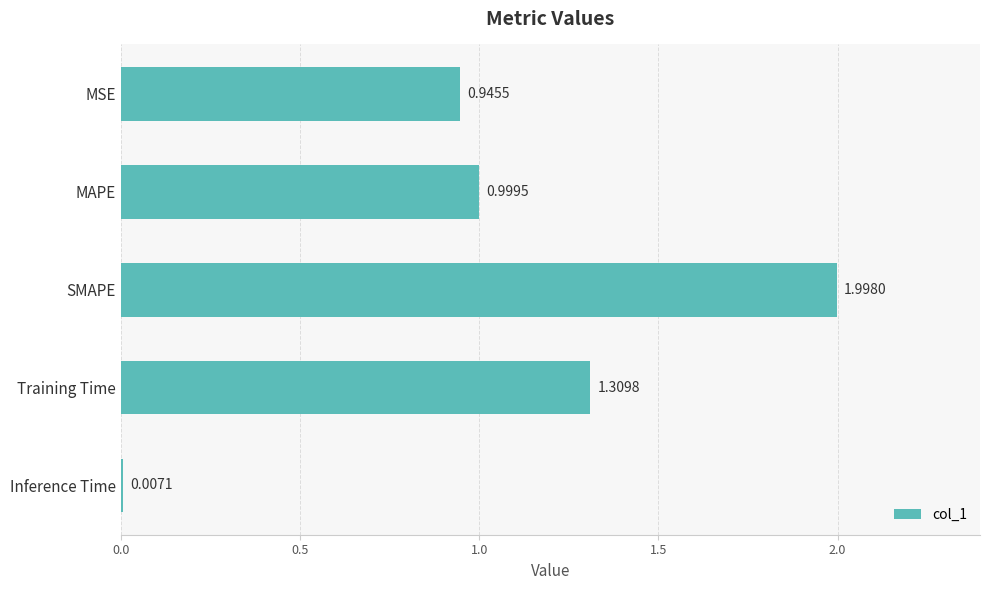

Which label corresponds to the largest value in the chart?

SMAPE